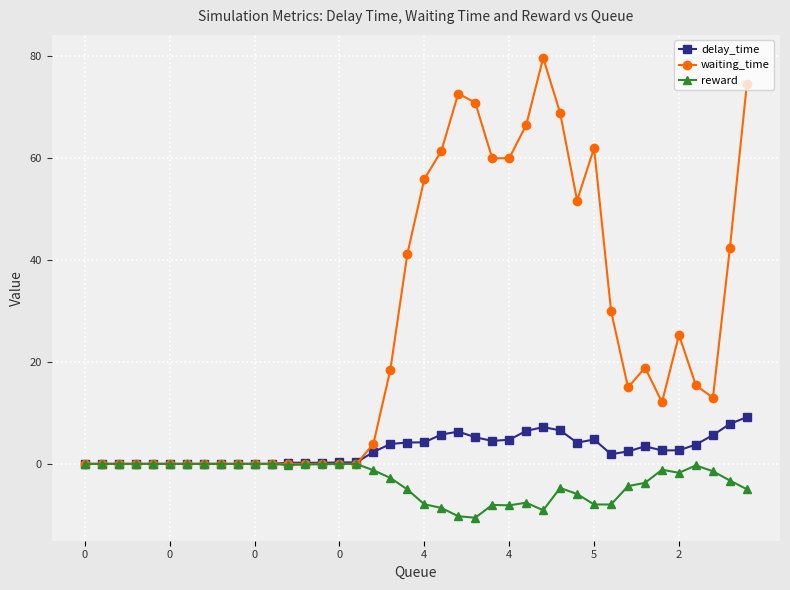

Which series has the largest total across all categories?

waiting_time